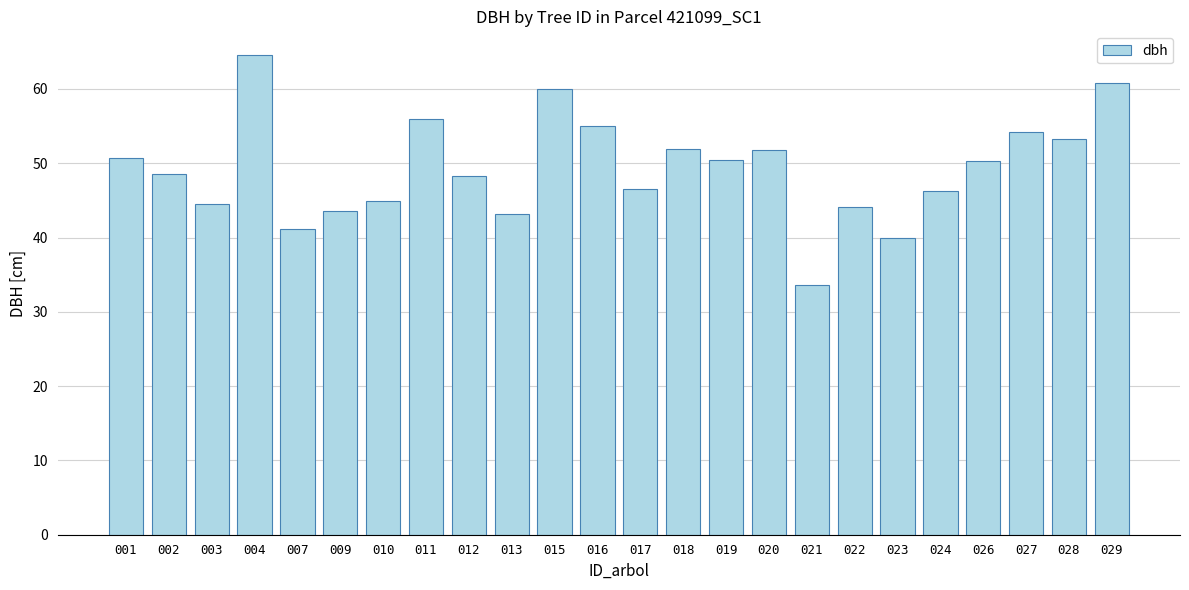

Read the value at 012.

48.3